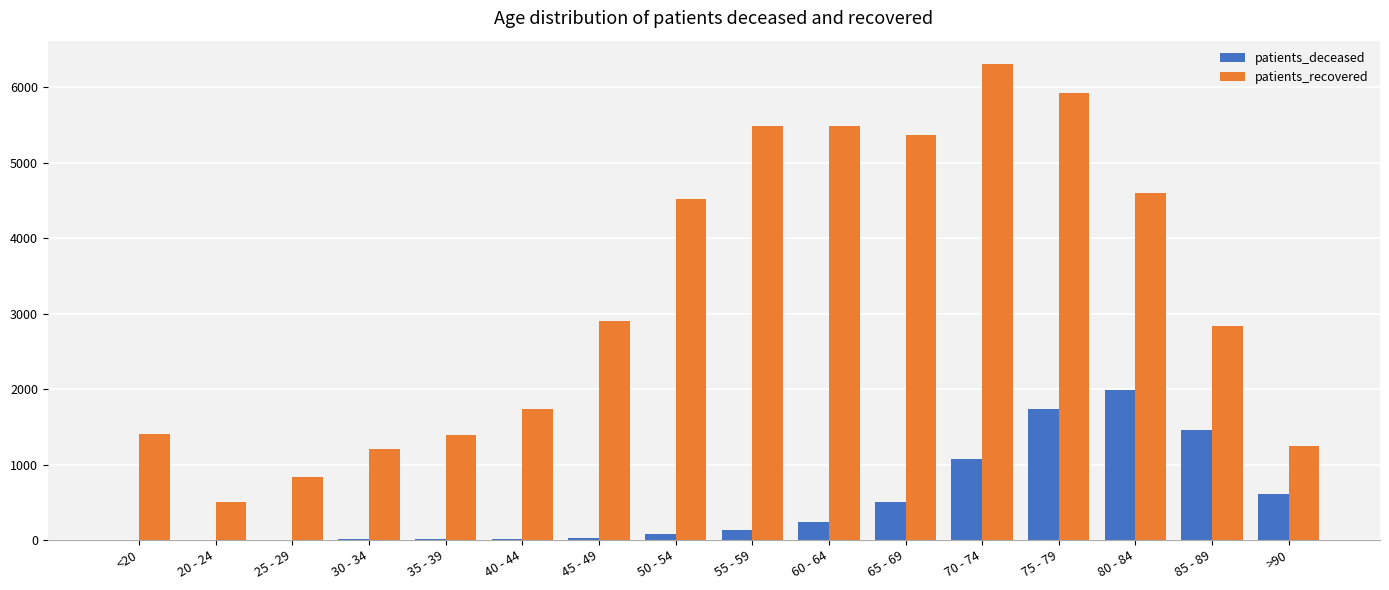

At which category is the sum across all series the highest?

75 - 79